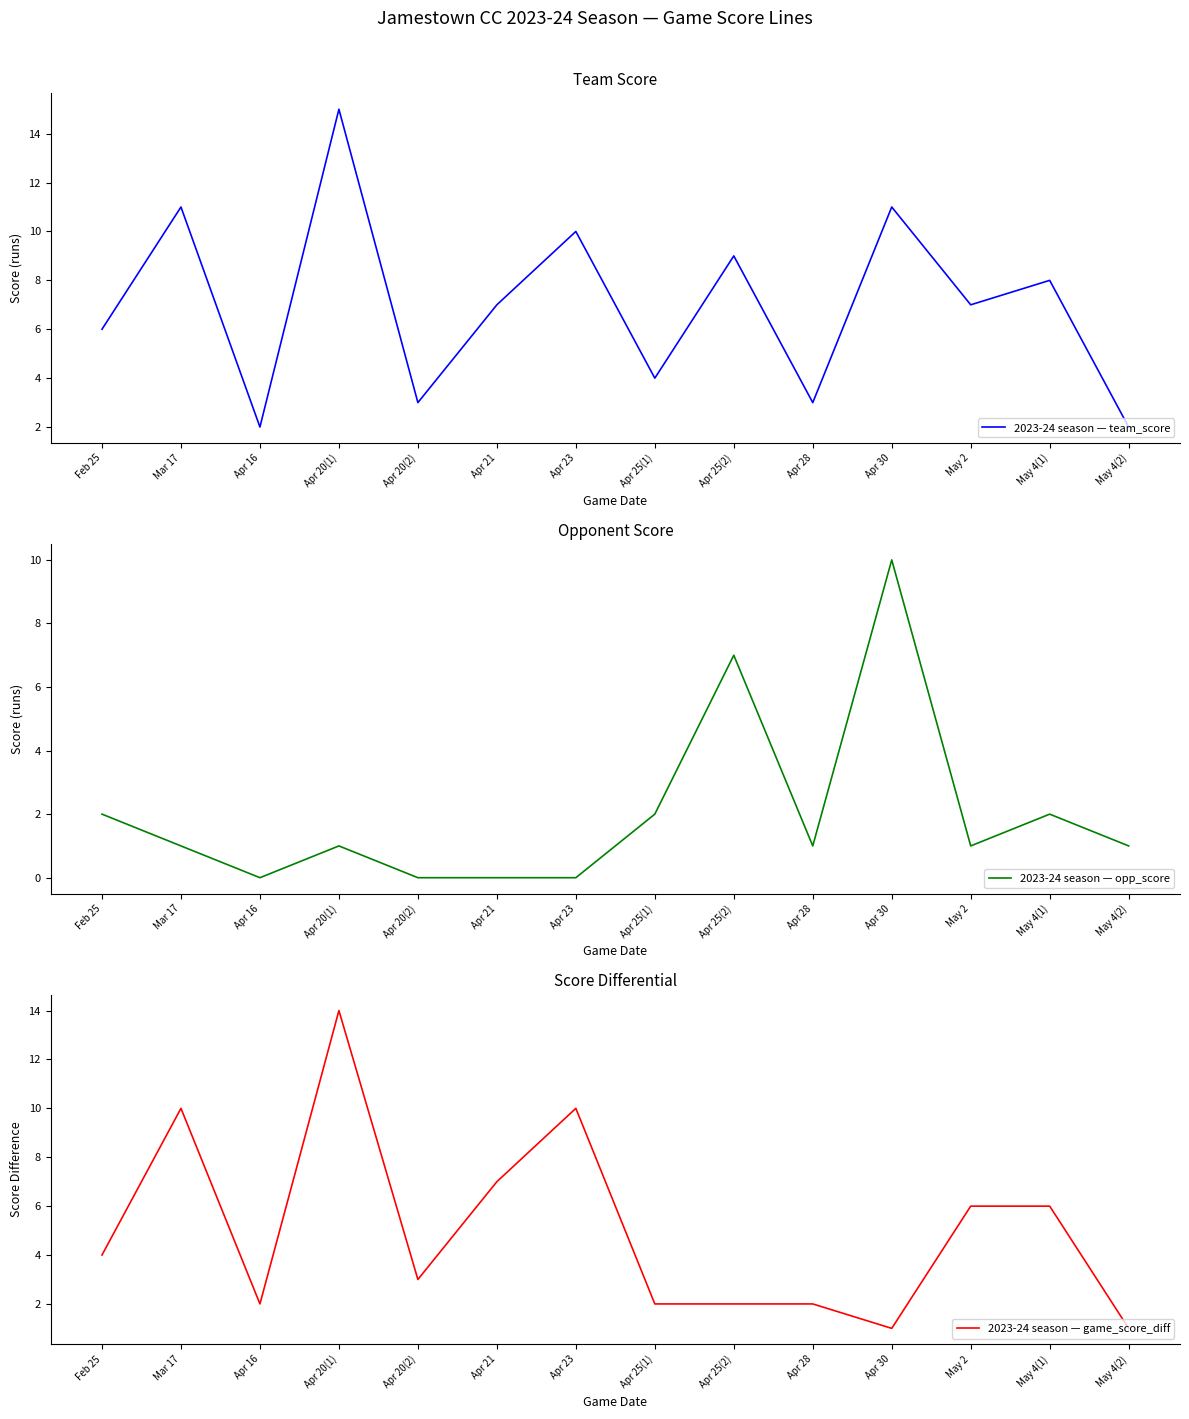

Reading left to right, transcribe all the data shown in this chart.

2023-24 season — team_score: 6	11	2	15	3	7	10	4	9	3	11	7	8	2
2023-24 season — opp_score: 2	1	0	1	0	0	0	2	7	1	10	1	2	1
2023-24 season — game_score_diff: 4	10	2	14	3	7	10	2	2	2	1	6	6	1